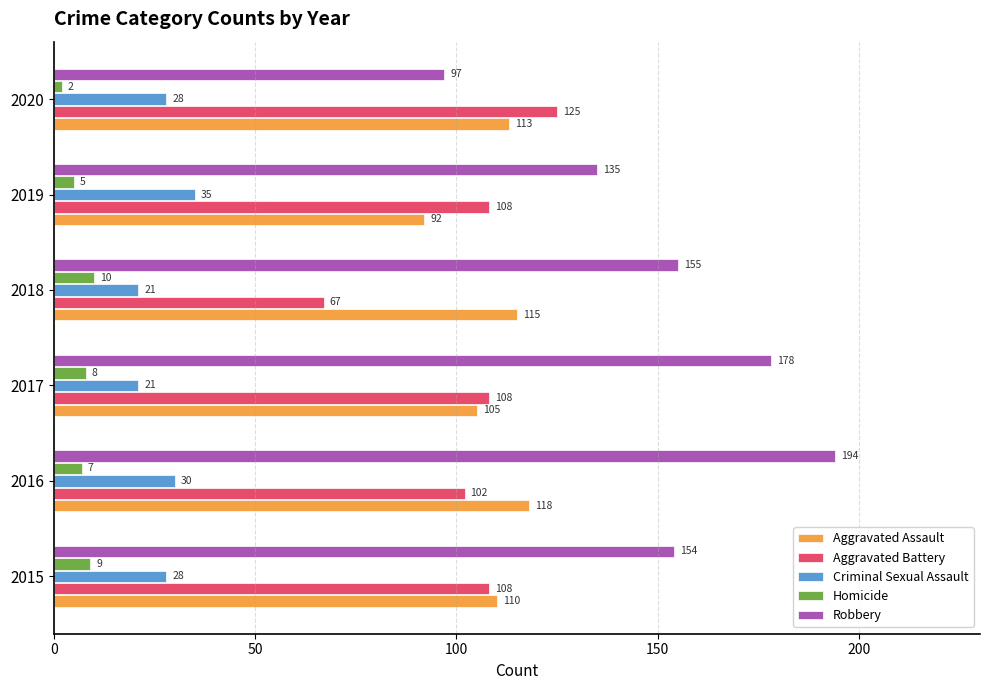

What is the difference between the maximum and minimum values in the Aggravated Battery series?

58